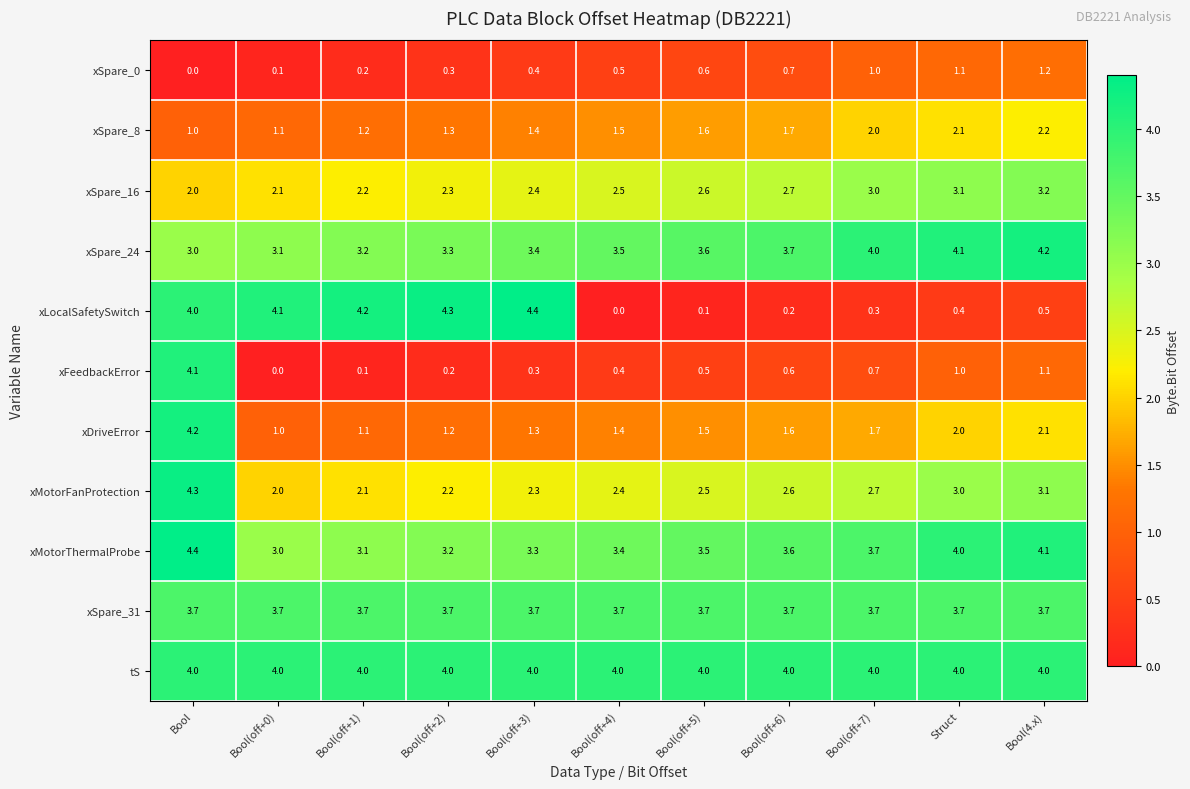

What is the average value of the xSpare_16 series?

2.6